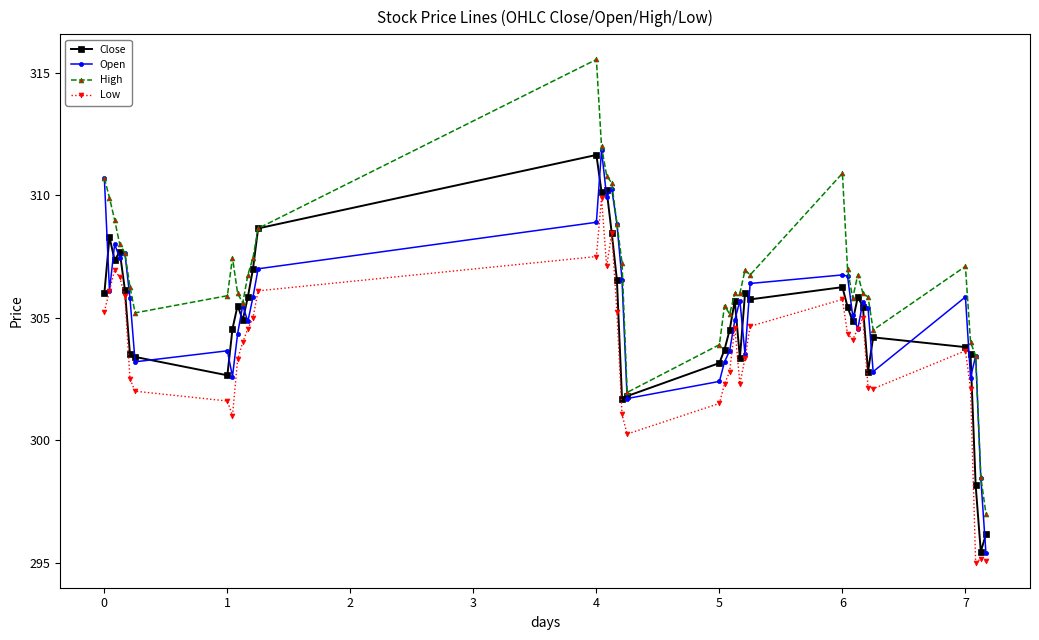

Which series has the largest total across all categories?

High